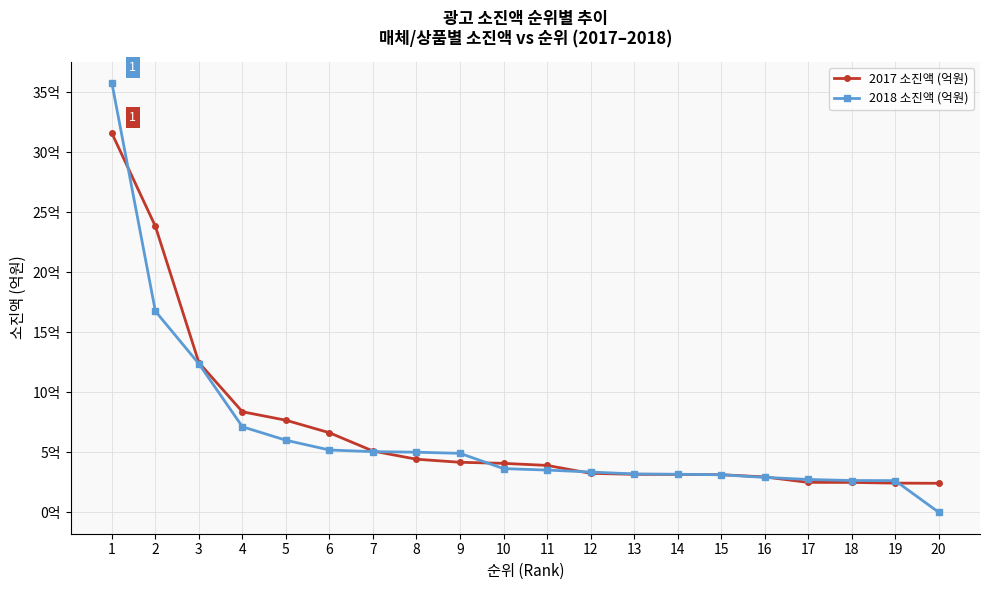

How many times do 2018 소진액 (억원) and 2017 소진액 (억원) cross each other?

7